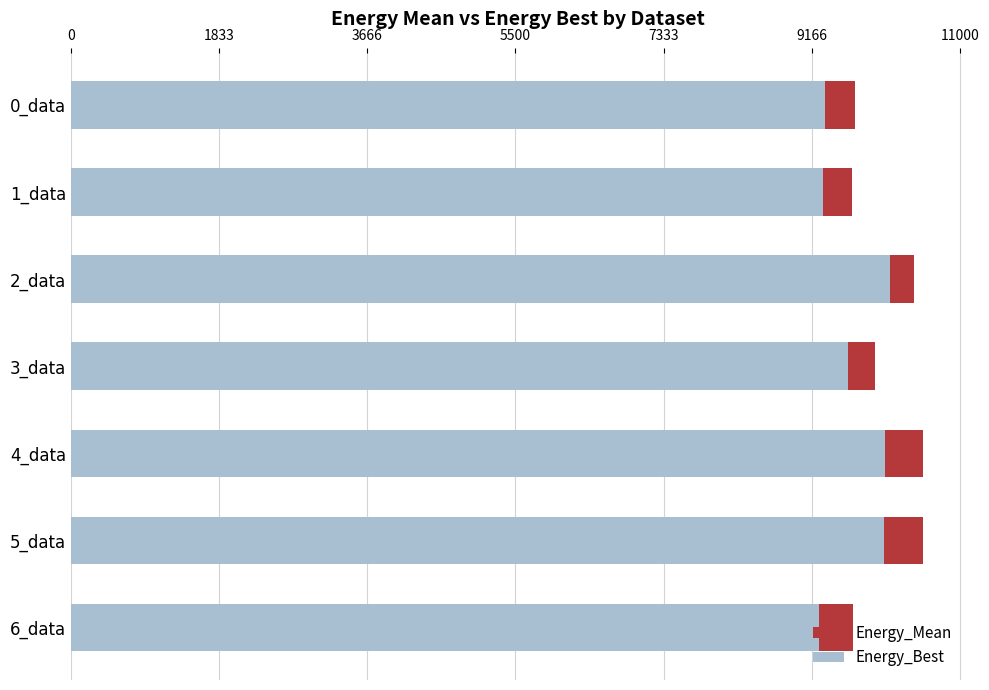

What is the value of the Energy_Mean bar at the 2nd from the left?

9669.2